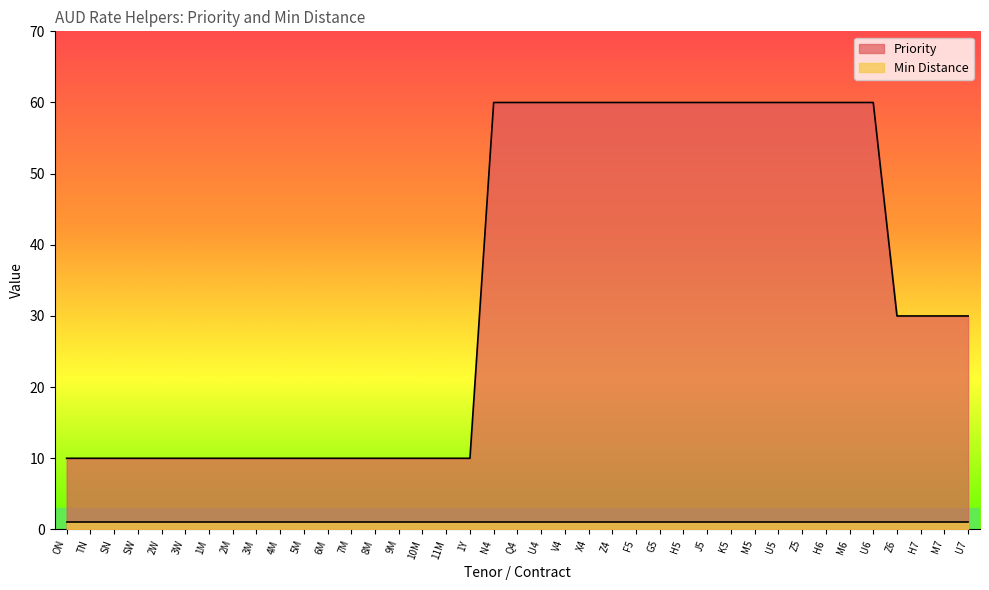

How many values exceed 30?

17